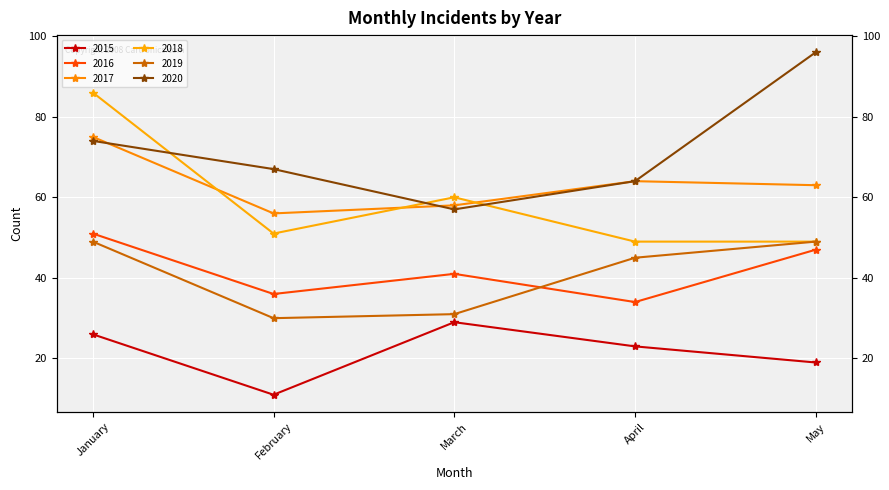

How many interior local peaks does the 2015 series have?

1